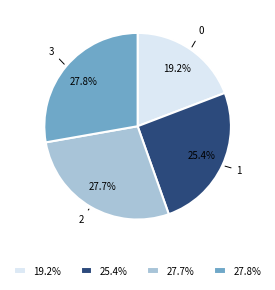

Does any single category account for the majority?

No